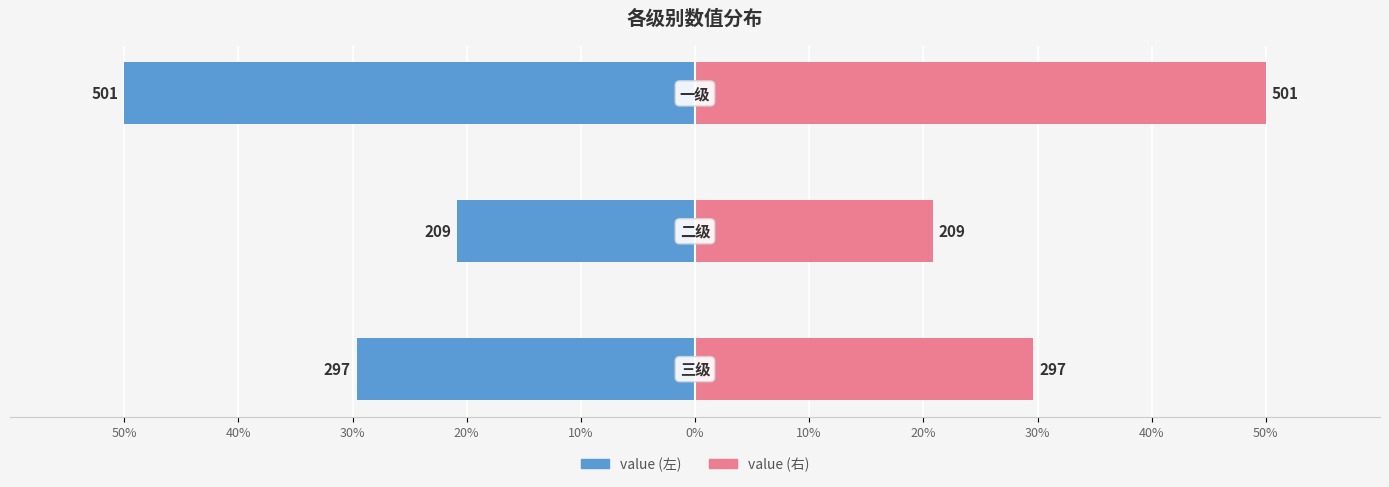

Which series has the largest range (max minus min)?

value (left)